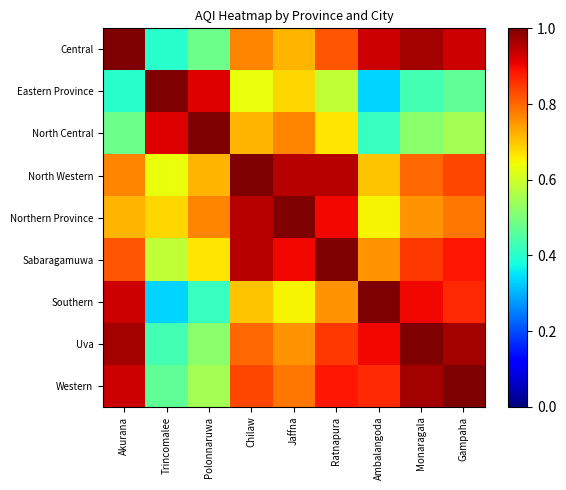

What is the total value across all series at Jaffna?

7.2